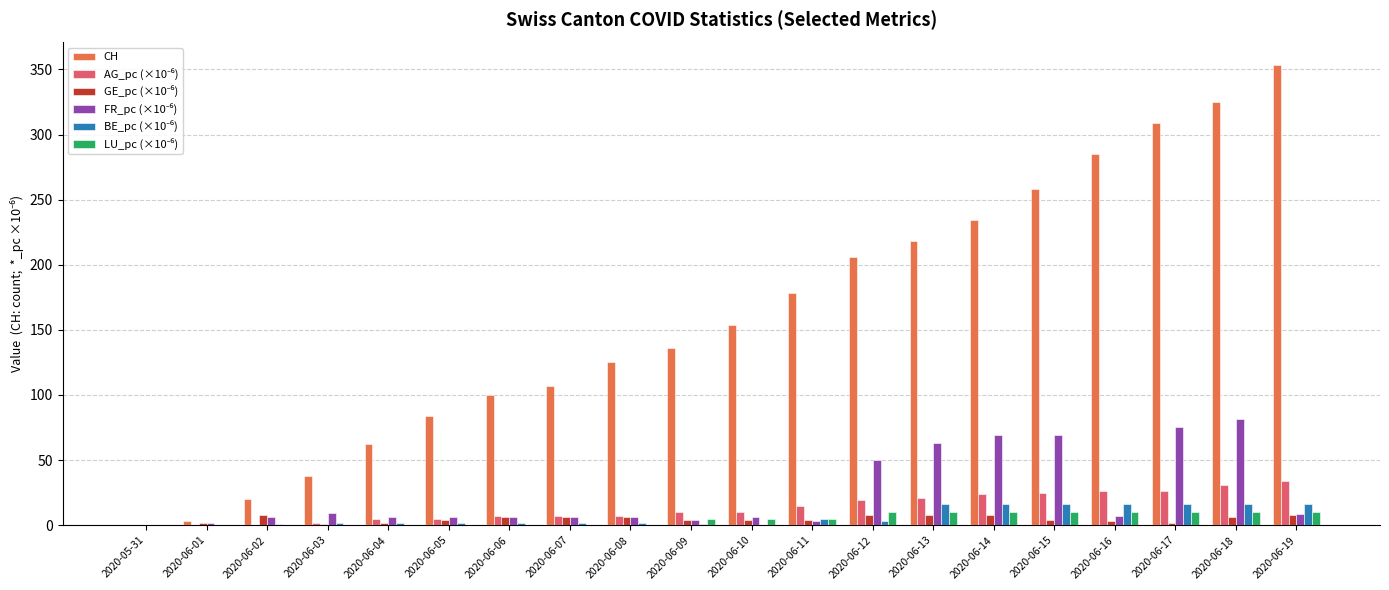

Which series changed the most between 2020-06-03 and 2020-06-09?

CH